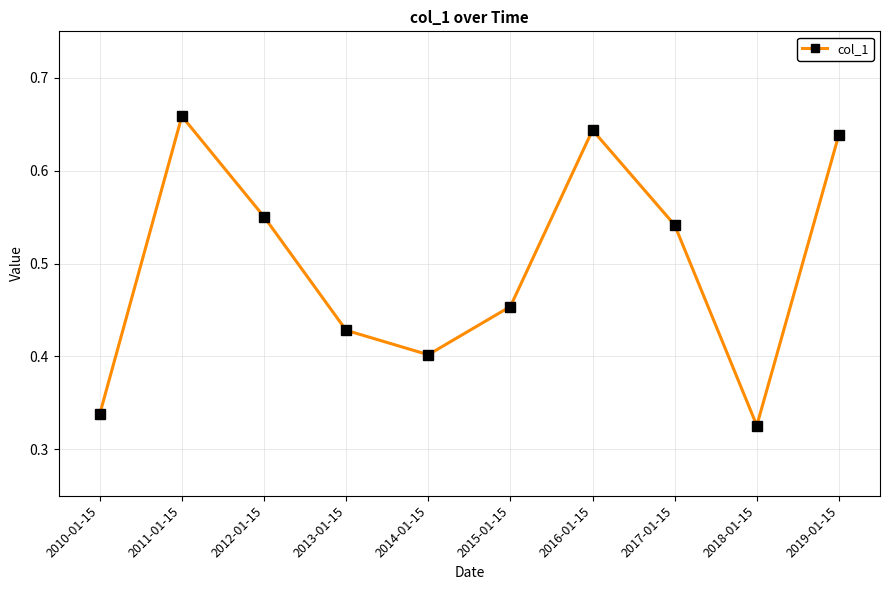

Which label corresponds to the largest value in the chart?

2011-01-15